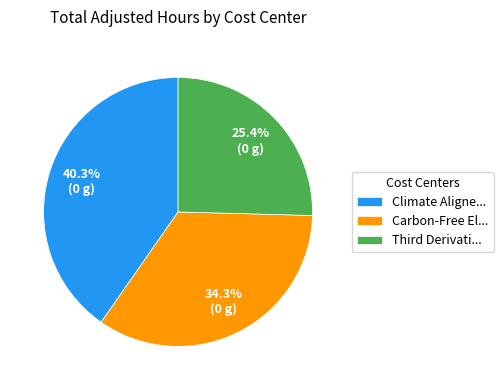

How many slices are in this pie chart?

3